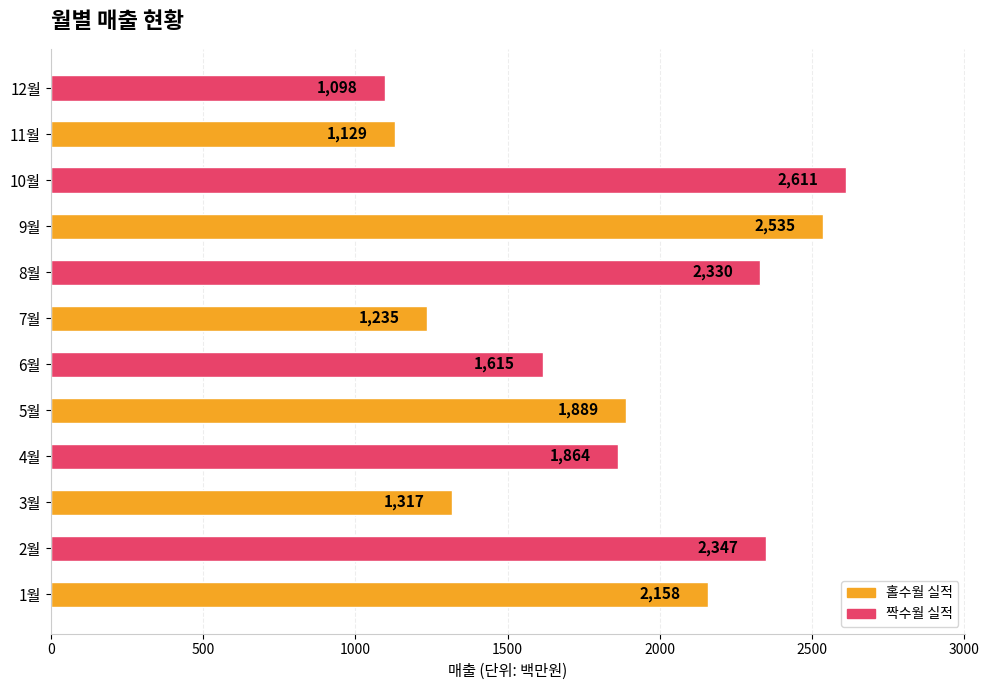

What is the change in value from 1월 to 9월?

+377